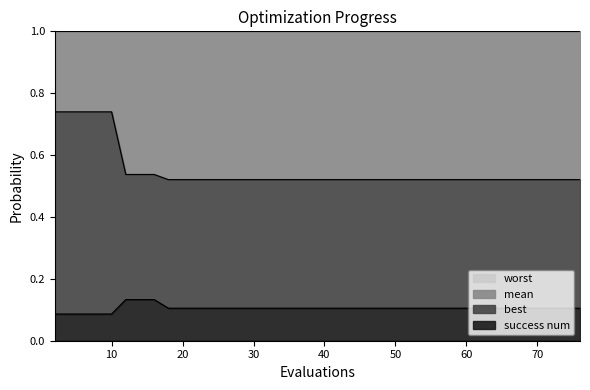

What is the difference between the highest and lowest values at 44?

0.4